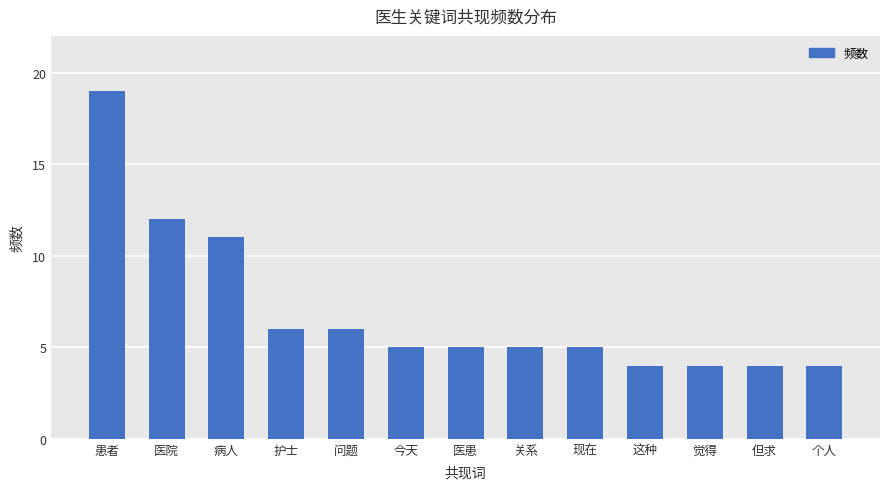

At which label is the value closest to 11?

病人